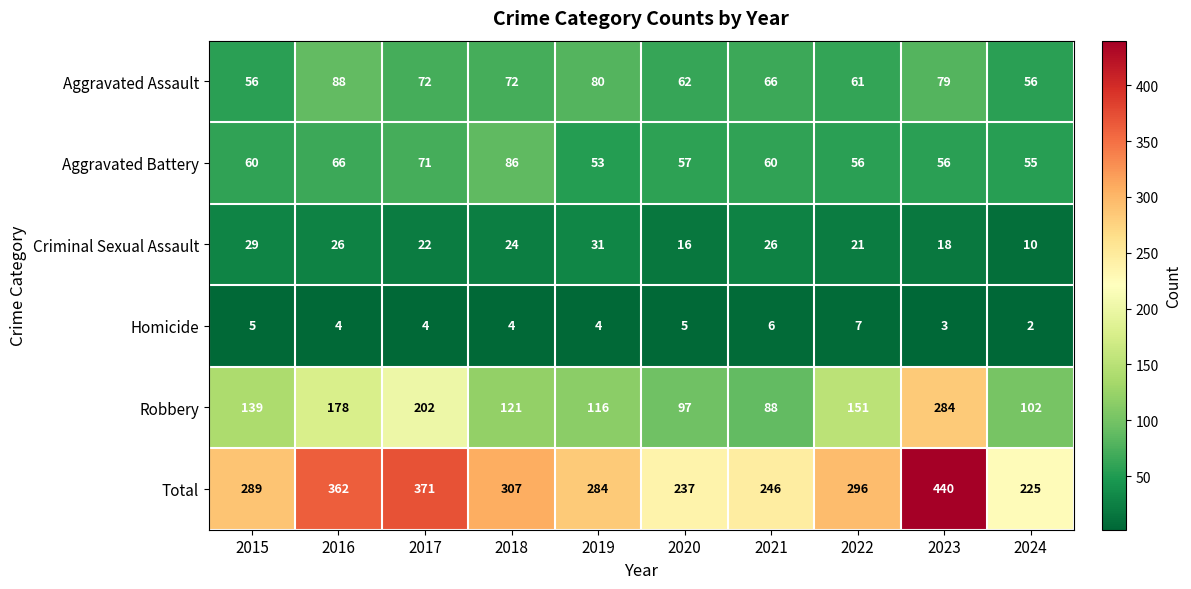

Which series has the largest total across all categories?

Total